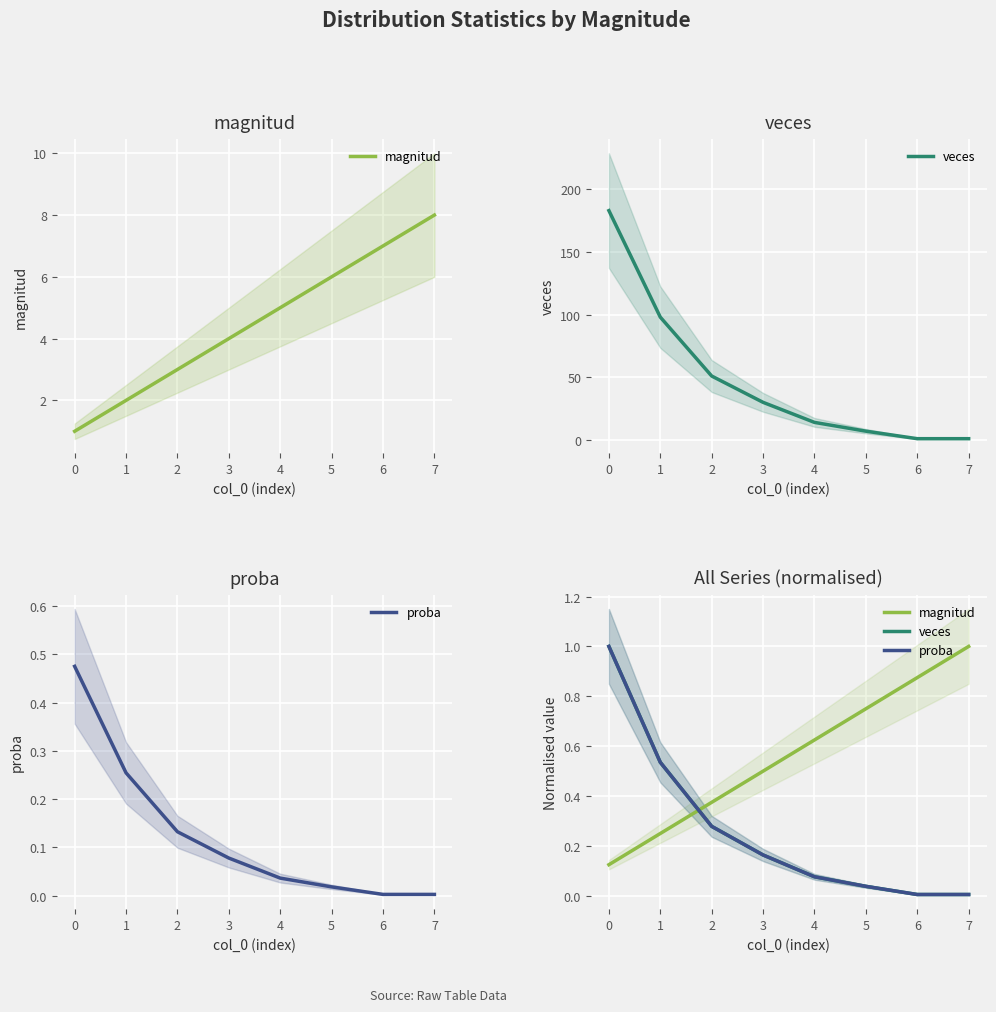

Reading right to left, what are all the values shown in this chart?

magnitud: 7=1.0	6=0.9	5=0.8	4=0.6	3=0.5	2=0.4	1=0.2	0=0.1
veces: 7=0.0	6=0.0	5=0.0	4=0.1	3=0.2	2=0.3	1=0.5	0=1.0
proba: 7=0.0	6=0.0	5=0.0	4=0.1	3=0.2	2=0.3	1=0.5	0=1.0